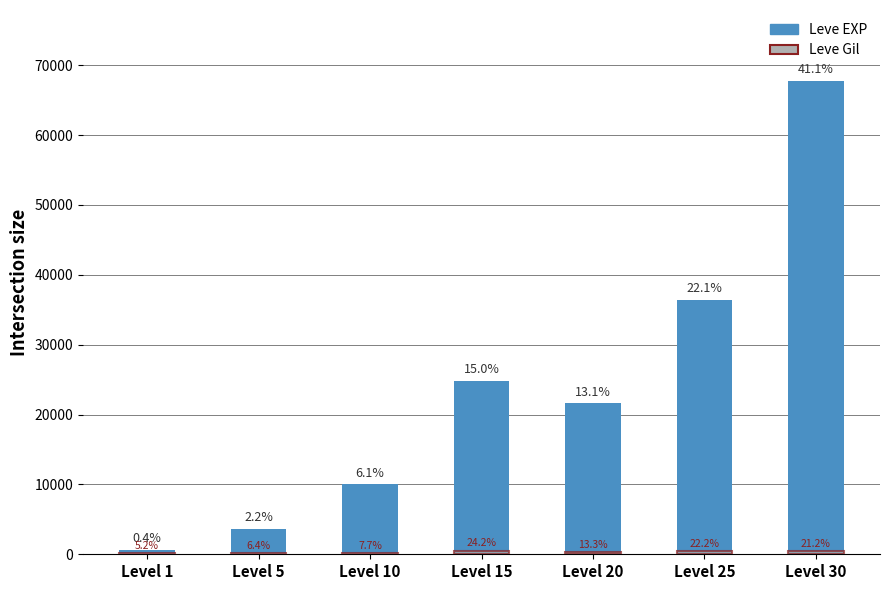

Rank the series at Level 1 from lowest to highest value.

Leve Gil, Leve EXP